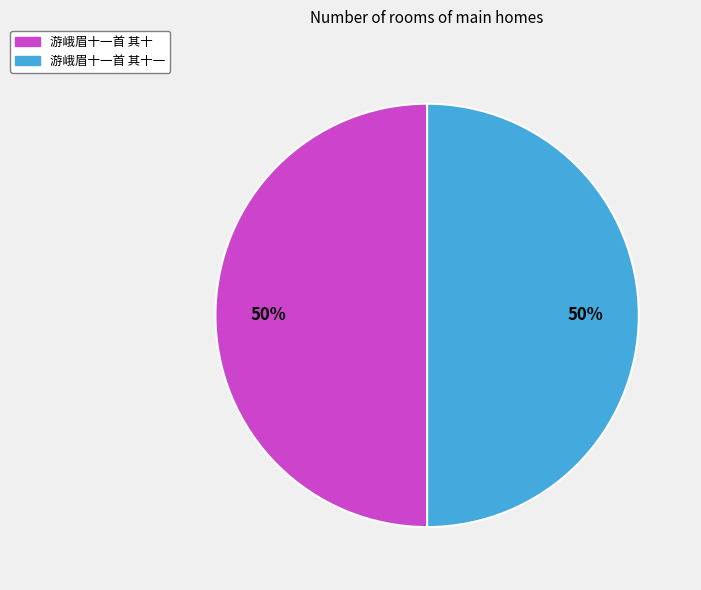

To the nearest percent, what is the average slice percentage?

50%